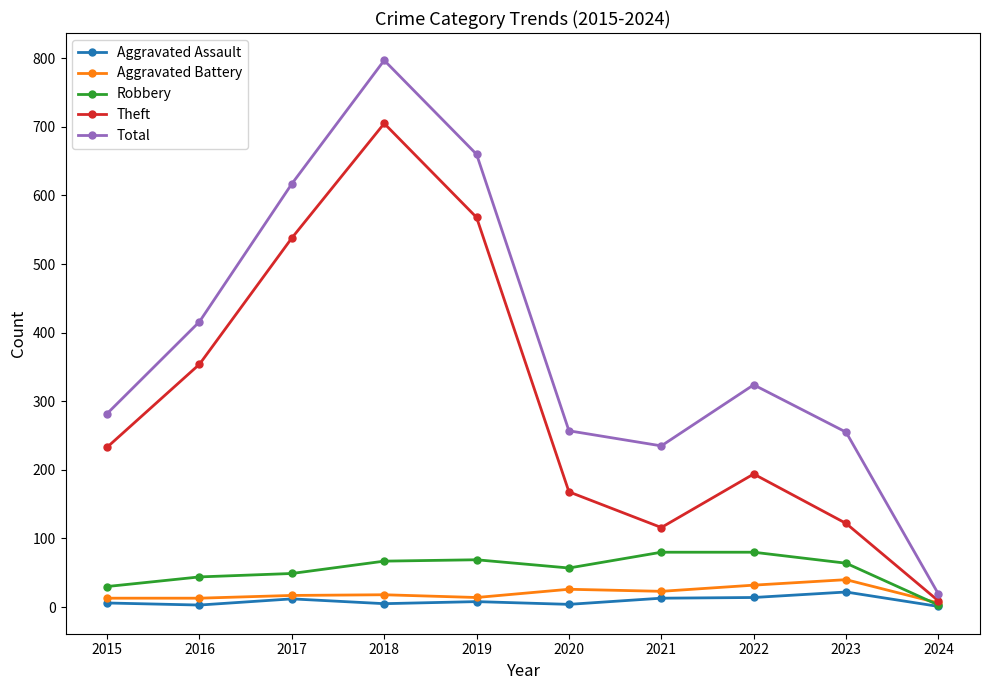

How many series are shown in this chart?

5